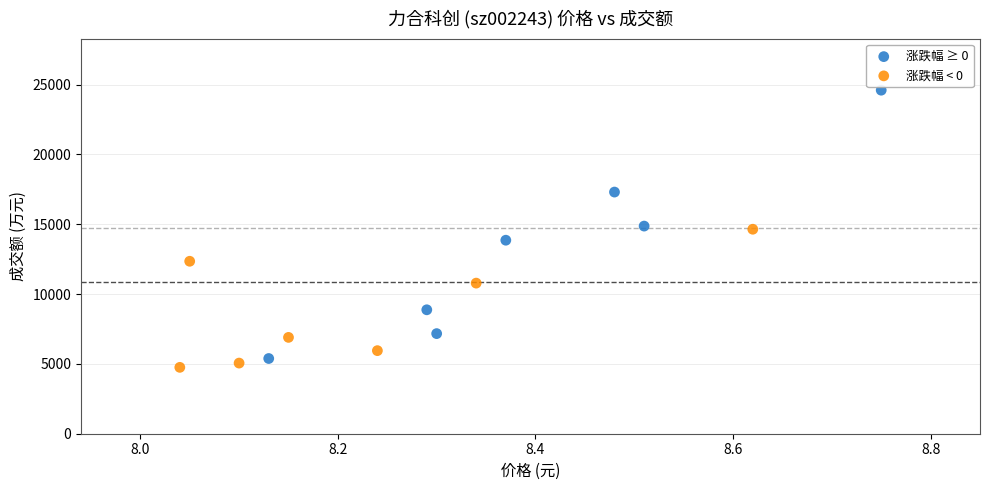

Which series has the largest Y range (max minus min)?

涨跌幅 ≥ 0